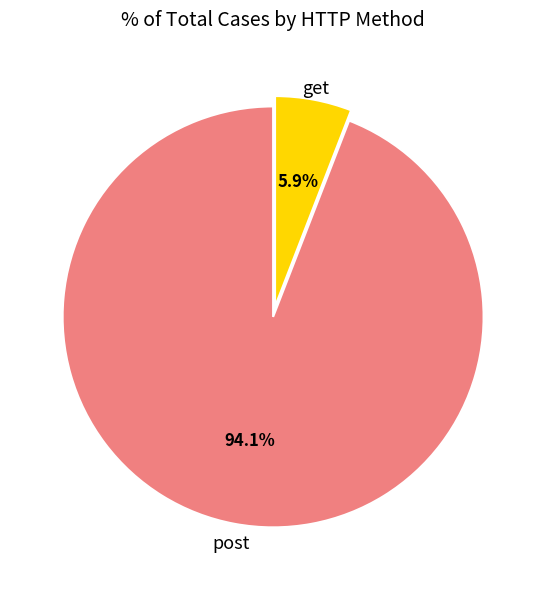

True or false: get accounts for 11% of the total.

False